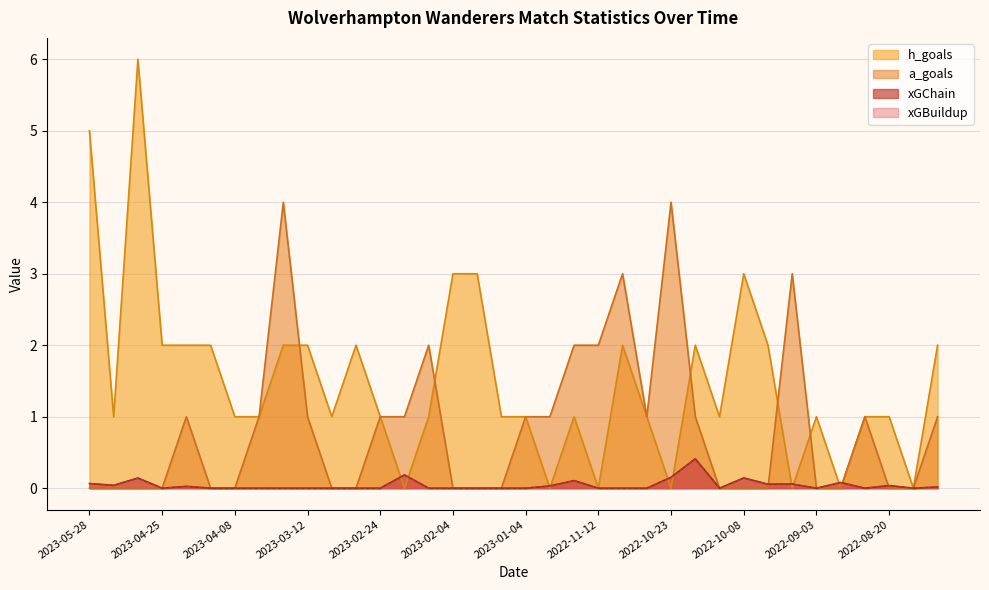

The value of xGChain at 2023-03-12 is 0.0. True or false?

True